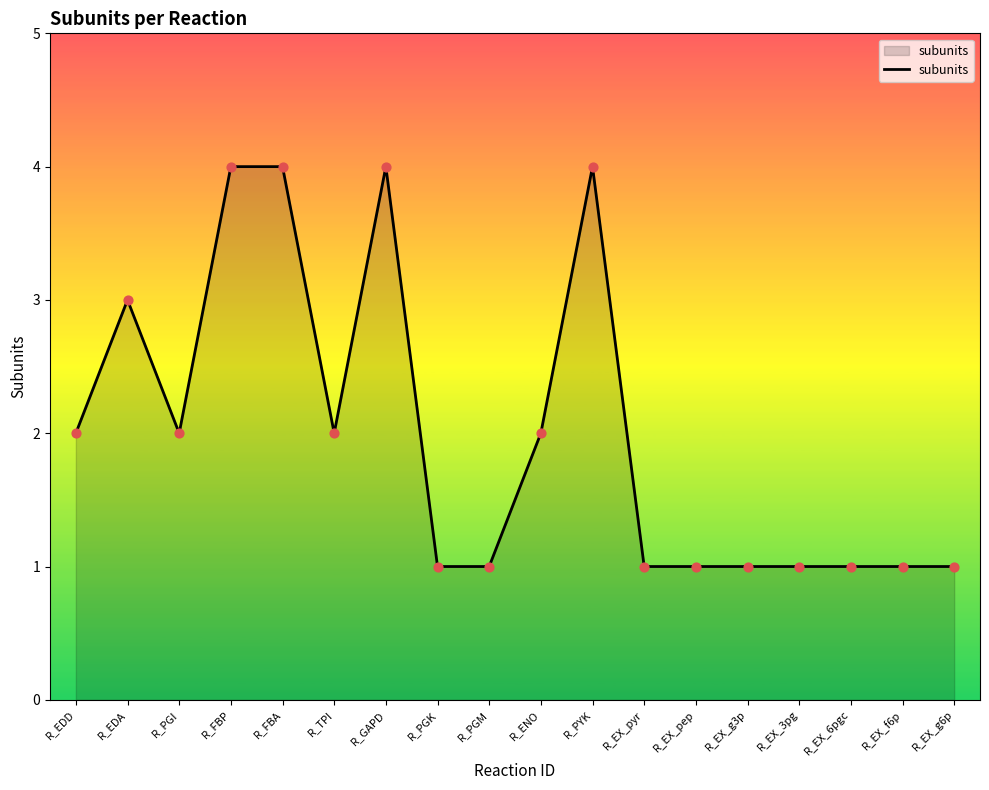

Between R_FBP and R_ENO, which is larger?

R_FBP